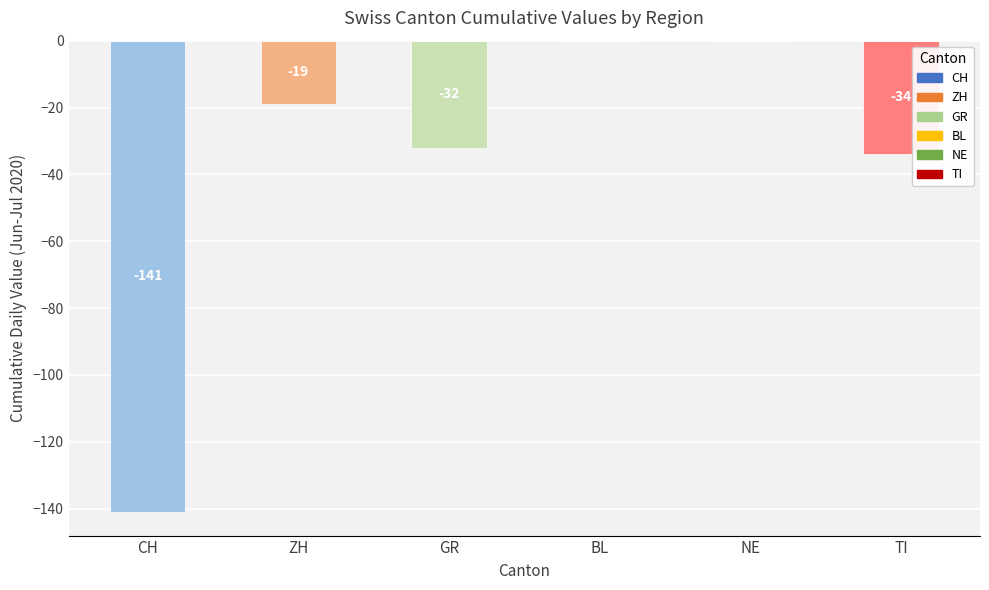

What is the sum of all values?

-226